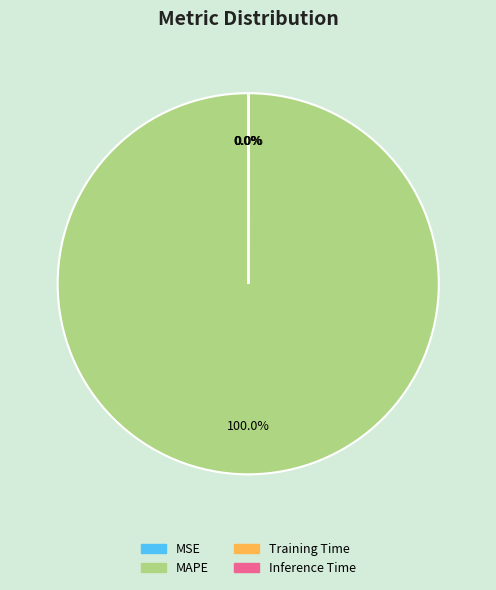

Which category has the biggest portion of the pie?

MAPE